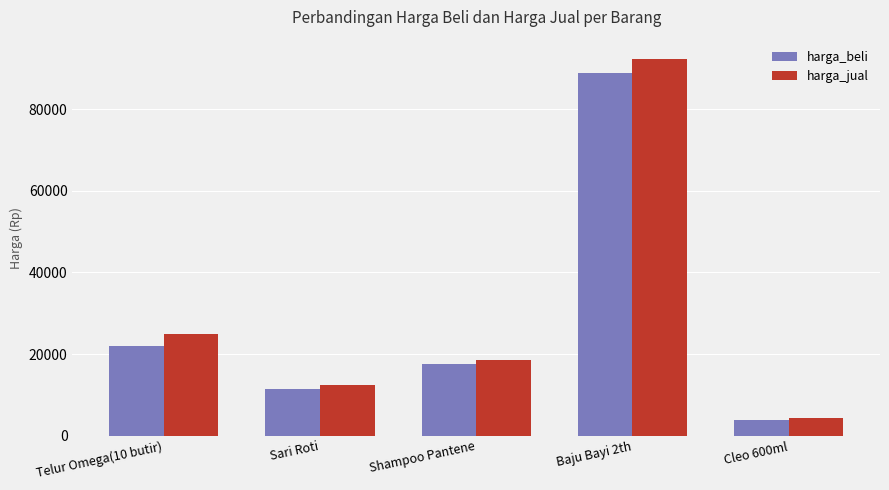

What is the sum of all harga_jual values?

152800